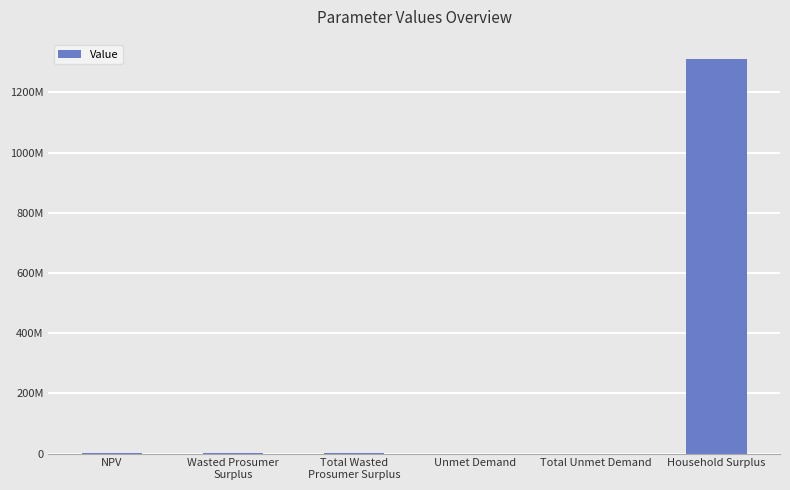

Reading left to right, transcribe all the data shown in this chart.

NPV=2735424.3	Wasted Prosumer
Surplus=173398.7	Total Wasted
Prosumer Surplus=173398.7	Unmet Demand=34079.4	Total Unmet Demand=34079.4	Household Surplus=1309420416.0